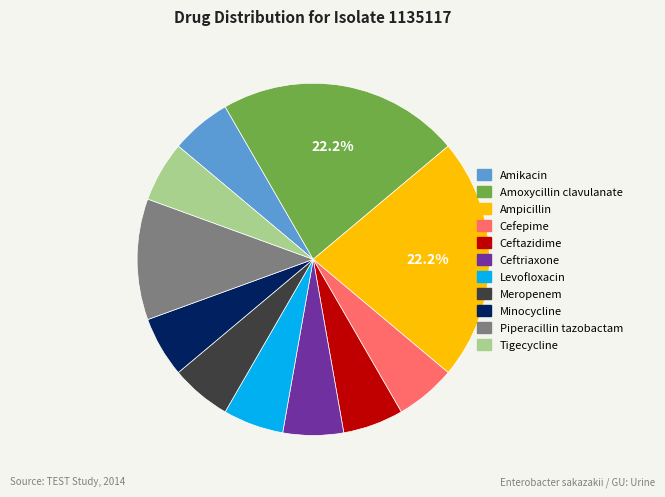

Is the sum of Minocycline and Ceftriaxone greater than half?

No